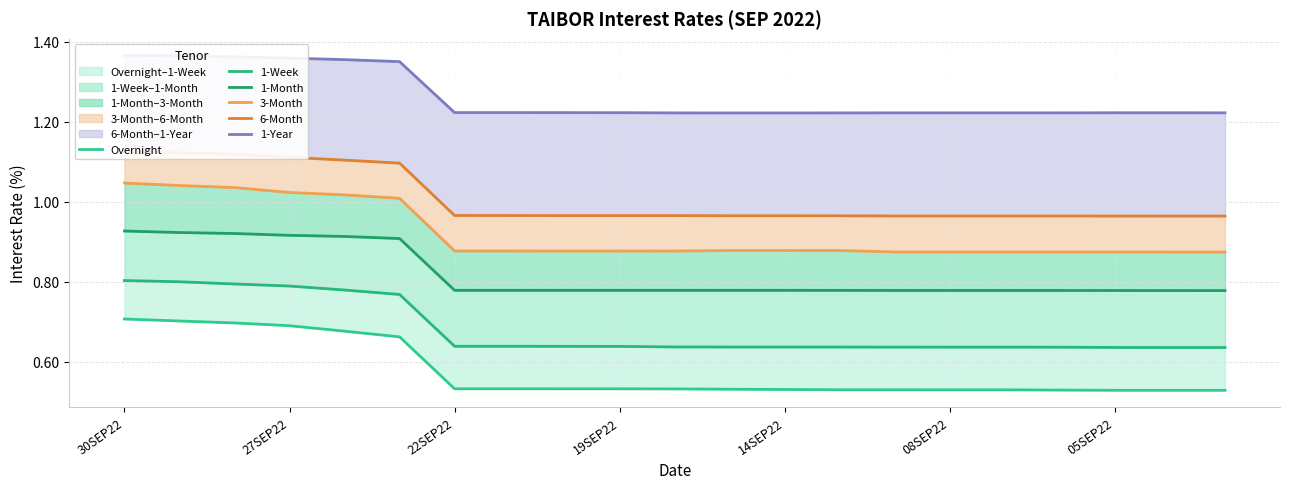

What position from the right is 8?

13